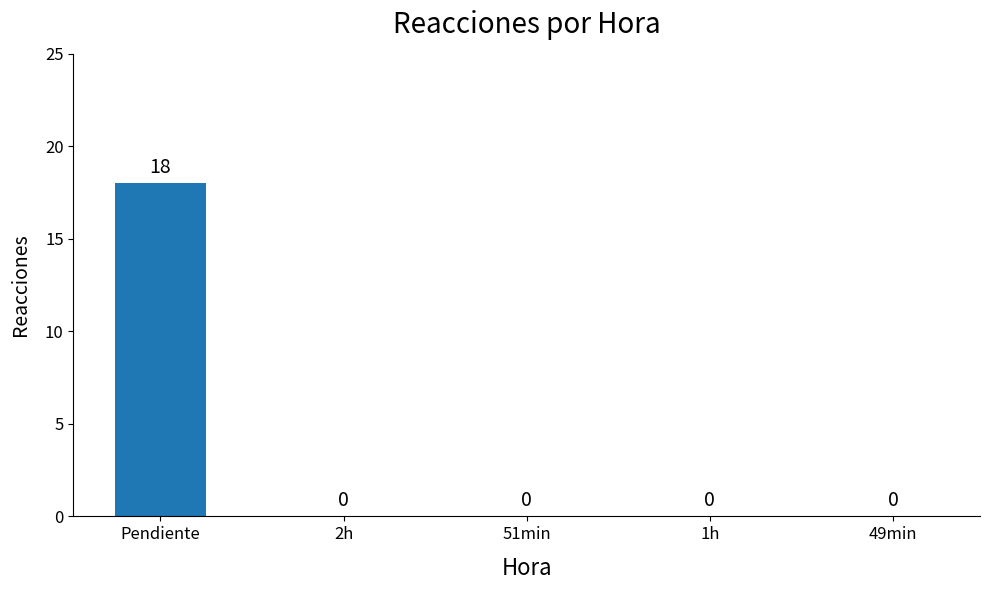

Which category has the highest value across all series?

Pendiente